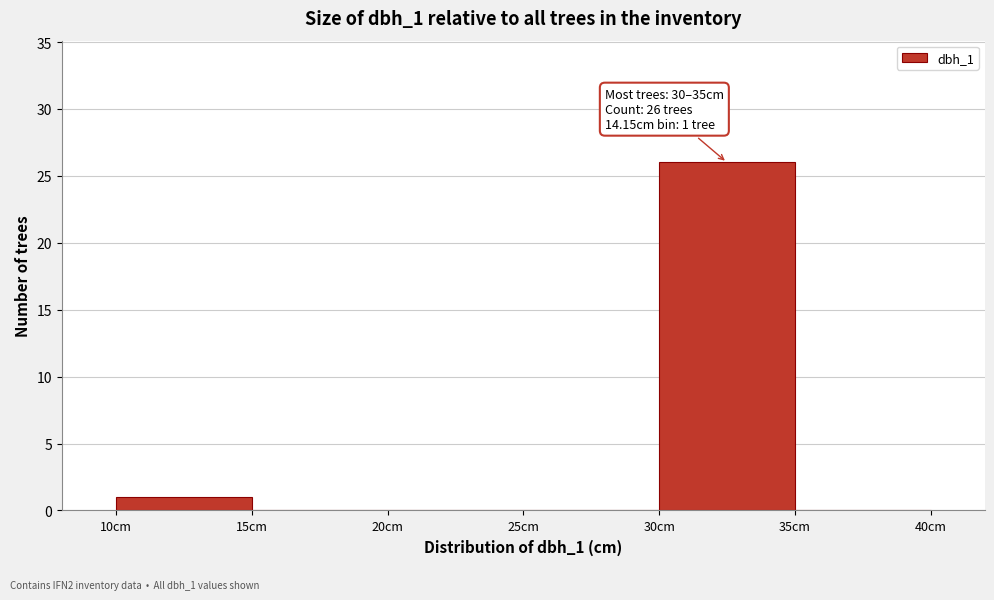

Over which range of the x-axis is the bar tallest?

30 to 35